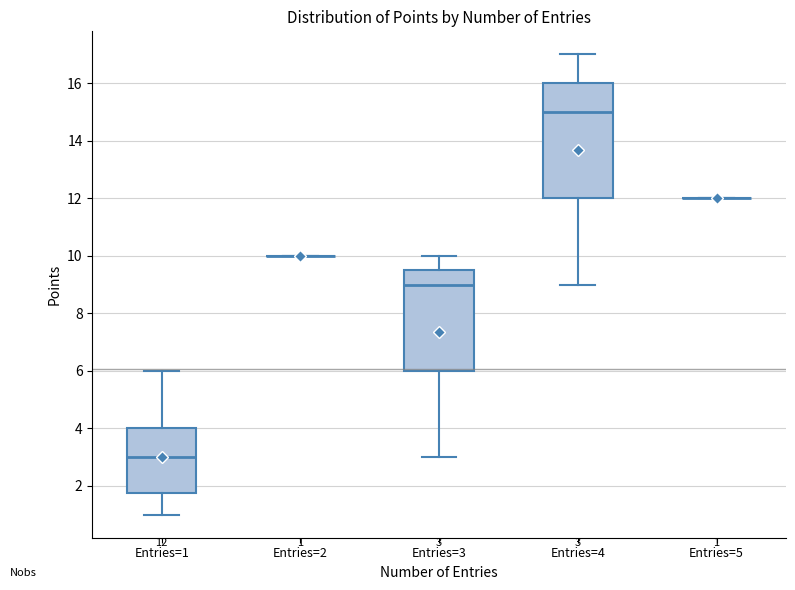

Comparing the boxes themselves (not the whiskers), which one is the tallest?

Entries=4